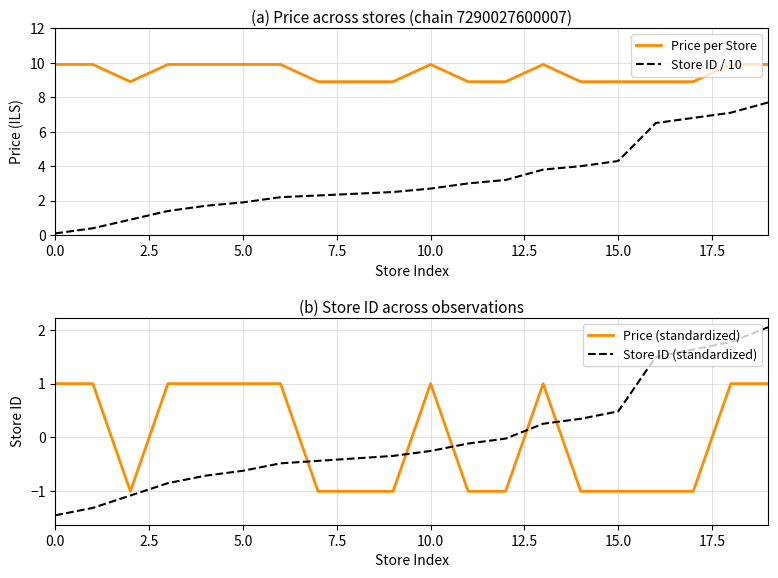

True or false: Store ID / 10 and Price per Store cross at least once.

False